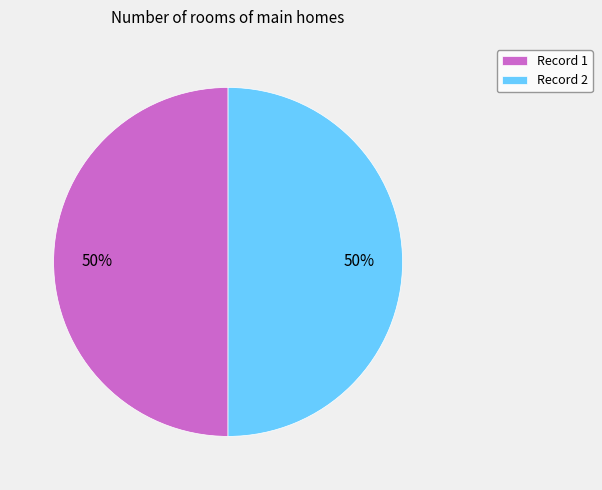

Is it true that Record 2 is 60% of the pie?

False